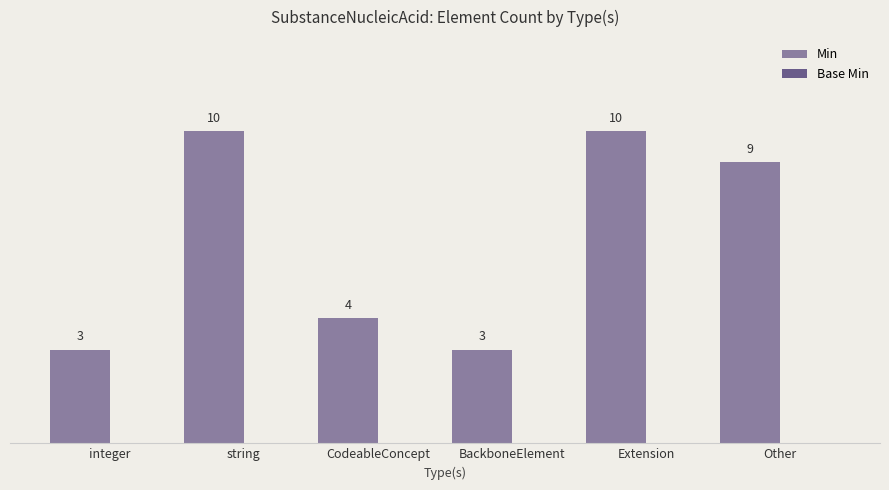

What is the label of the 6th bar from the right?

integer